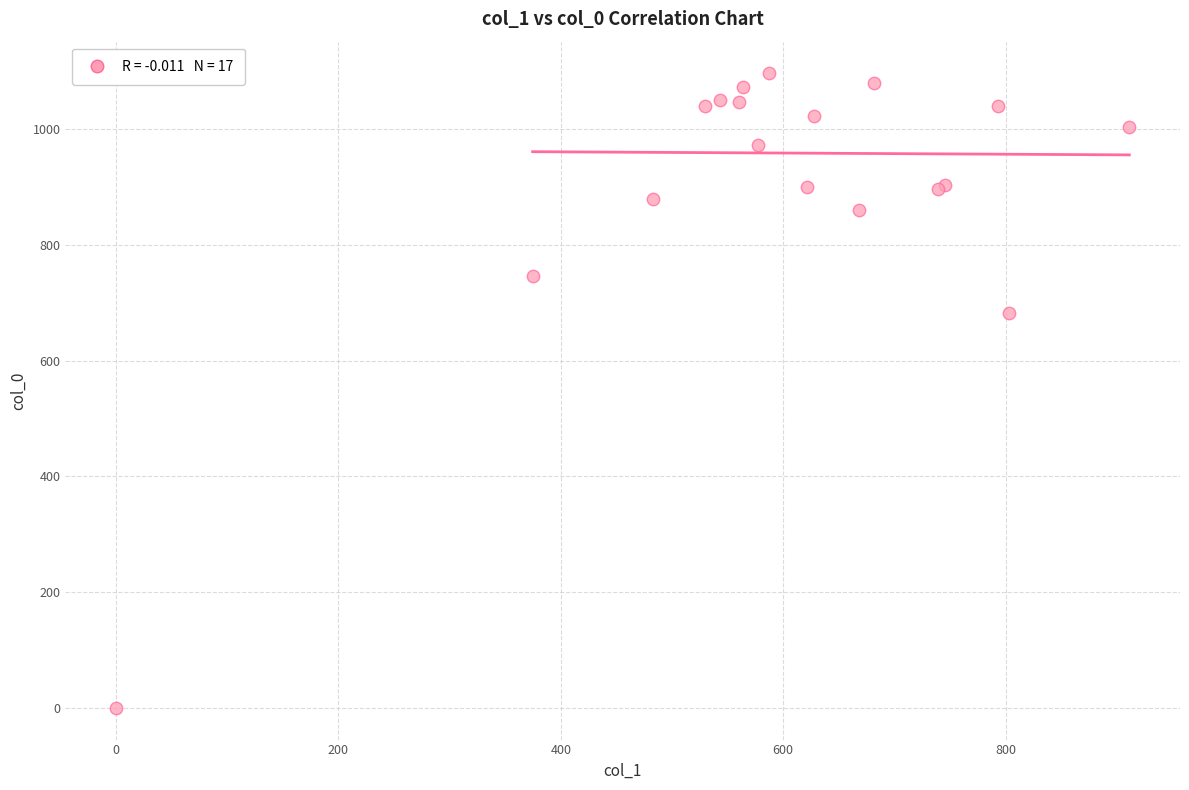

What Y value in the scatter plot is closest to 548?

683.3